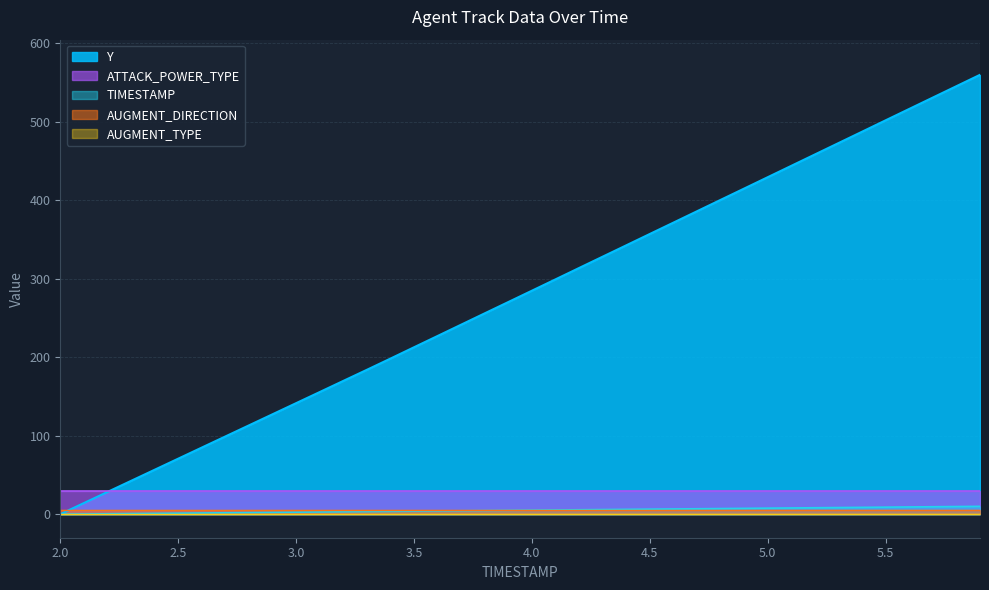

What is the label of the 39th point from the right?

2.1